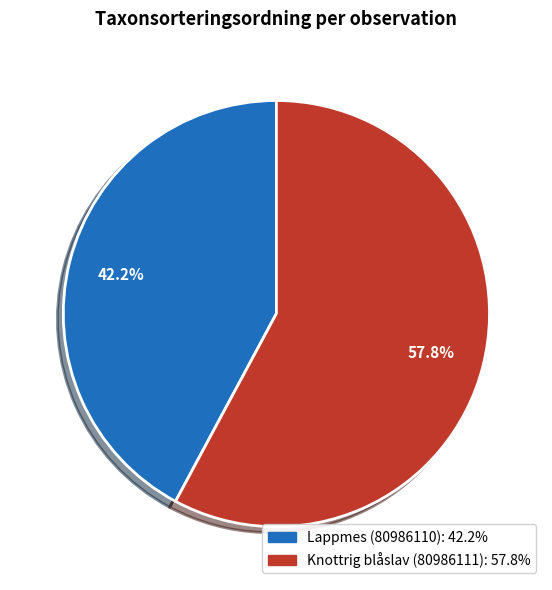

Count the number of slices in the pie.

2